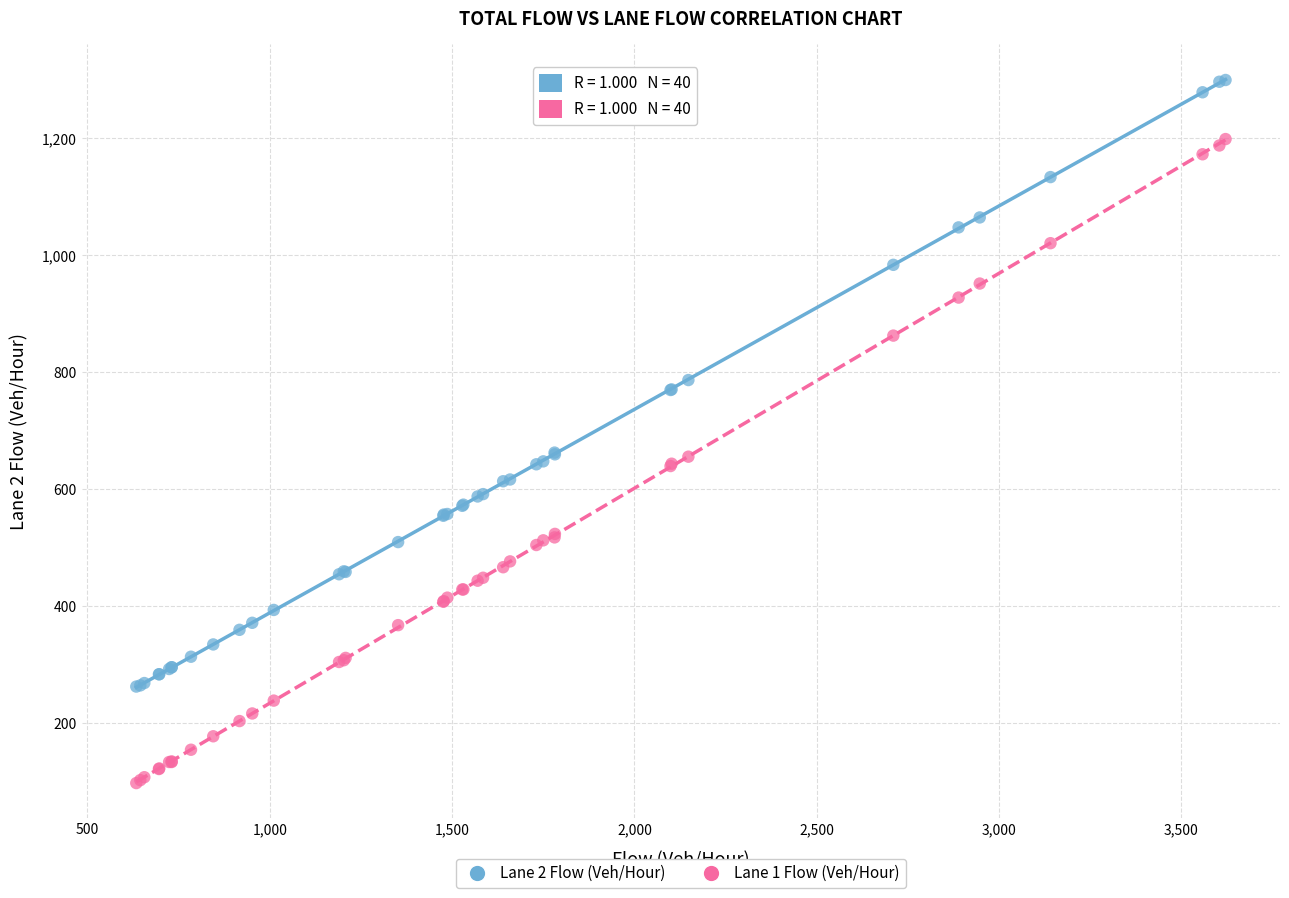

Which series contains the highest Y value?

Lane 2 Flow (Veh/Hour)